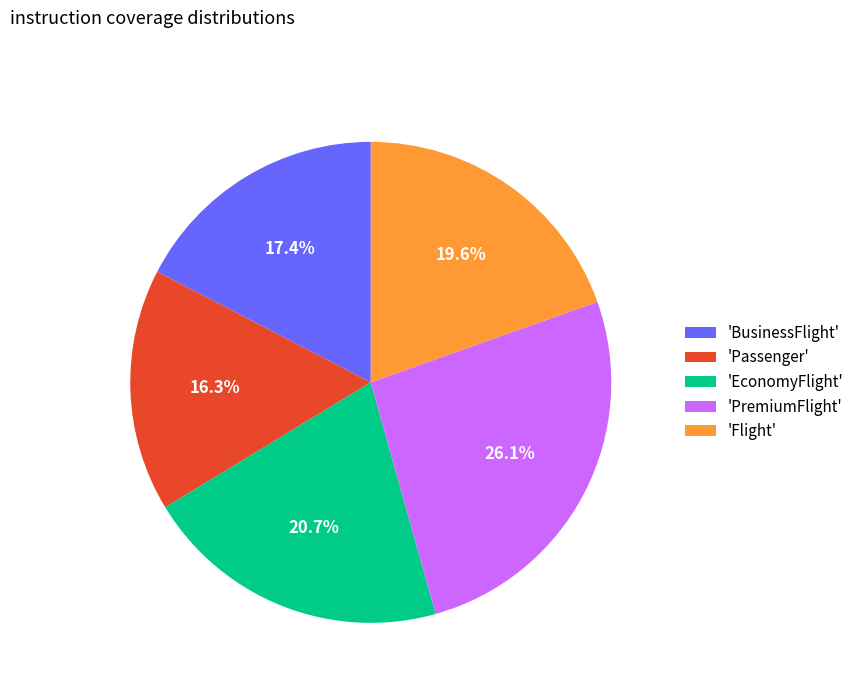

Does any single category account for the majority?

No